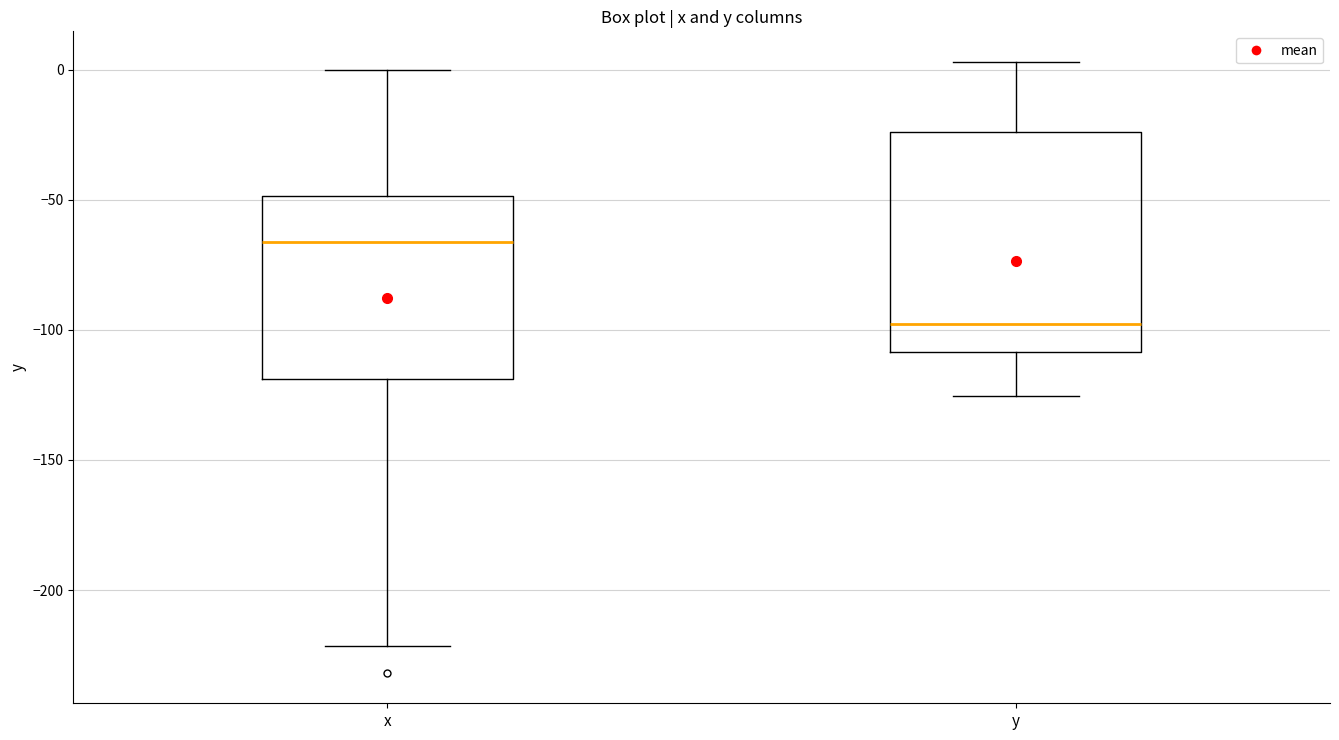

Reading left to right, read every box against the y-axis: the position of its median line, the range the box covers, and the ends of its whiskers. The values are not printed on the chart, so give them approximately, as read against the axis.

x: median -65, box -120 to -50, whiskers -220 to 0
y: median -100, box -110 to -25, whiskers -125 to 5